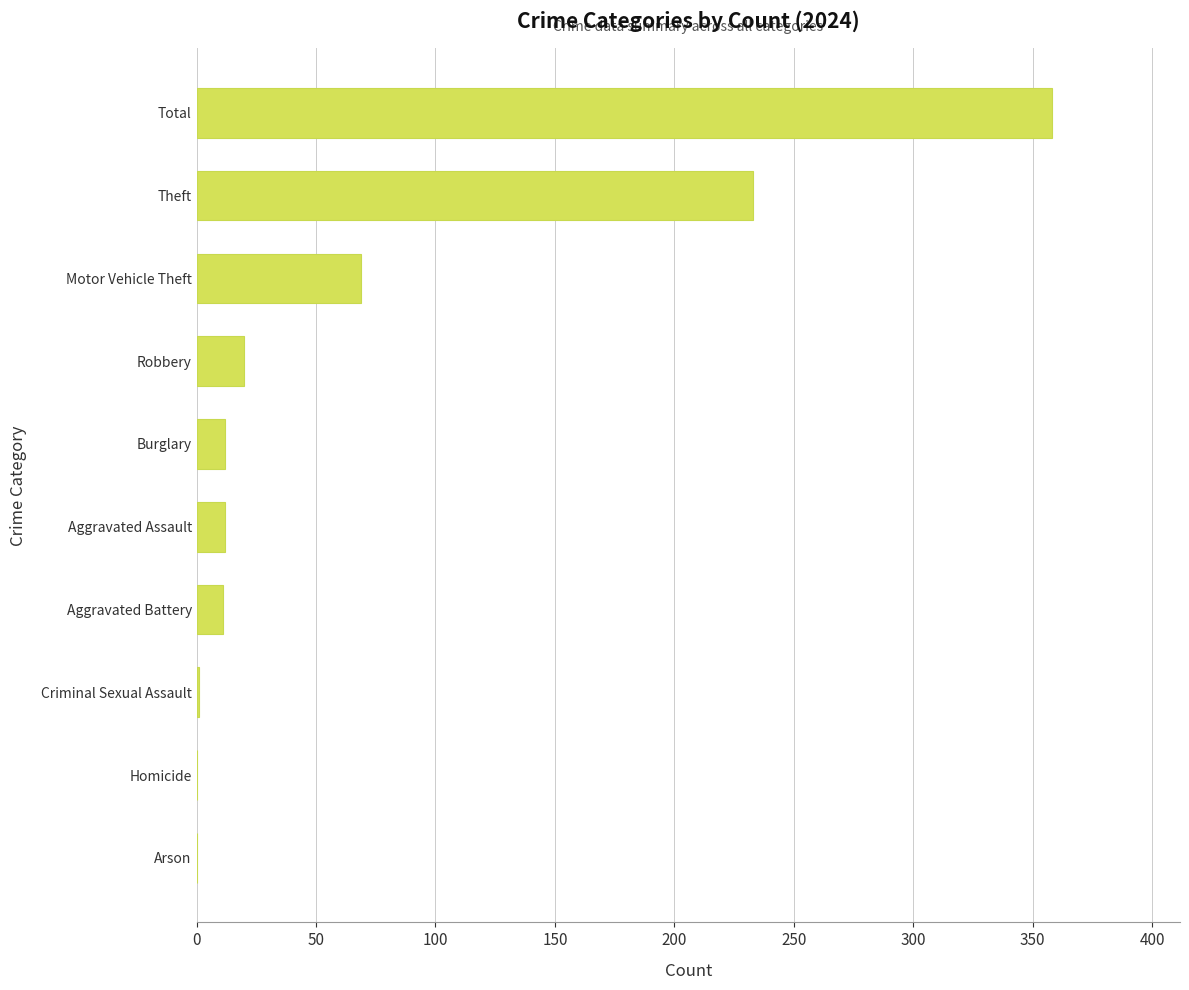

What is the change in value from Homicide to Theft?

+233